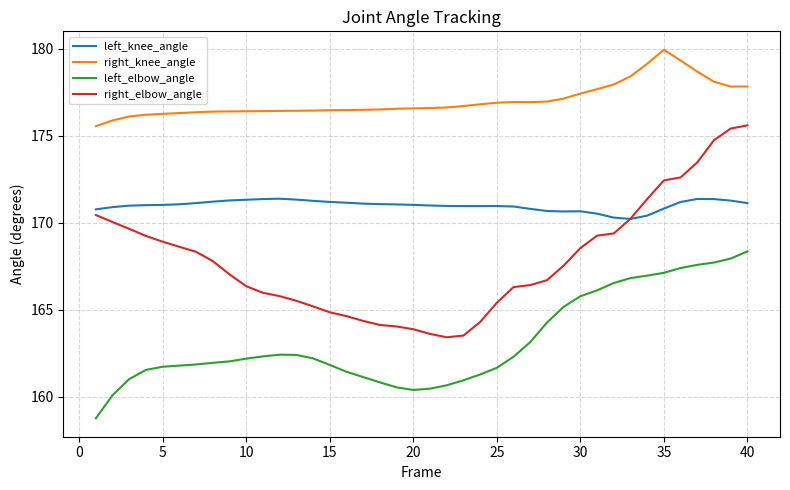

Which series has the largest range (max minus min)?

right_elbow_angle